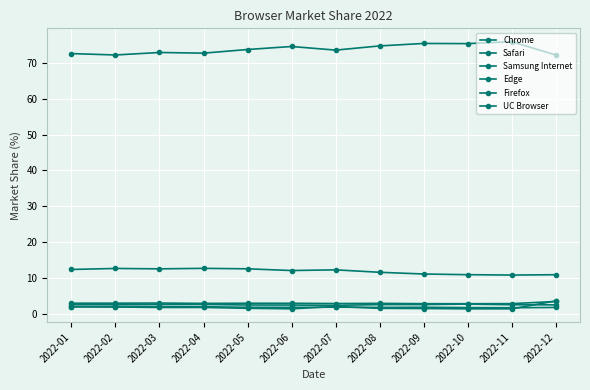

Count the number of data series in this chart.

6